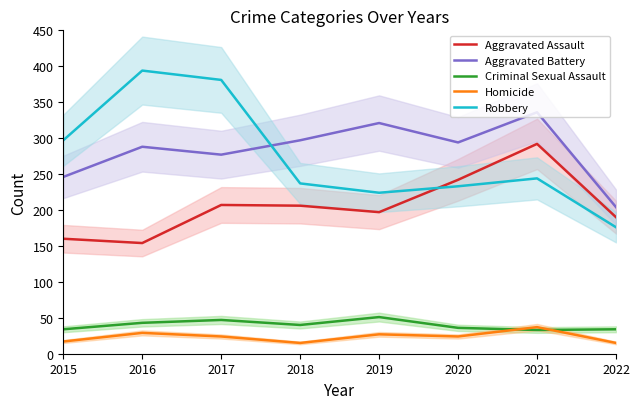

Reading left to right, transcribe all the data shown in this chart.

Aggravated Assault: 160	154	207	206	197	242	292	190
Aggravated Battery: 246	288	277	297	321	294	336	204
Criminal Sexual Assault: 34	43	47	40	51	36	33	34
Homicide: 17	29	24	15	27	24	37	15
Robbery: 297	394	381	237	224	233	244	176